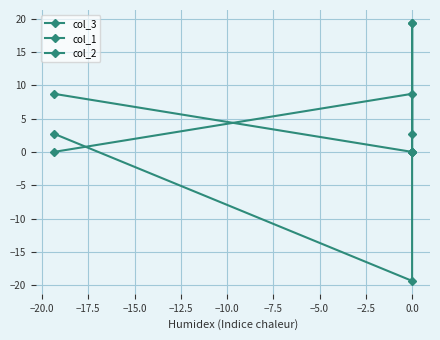

What position from the right is −15.0?

1